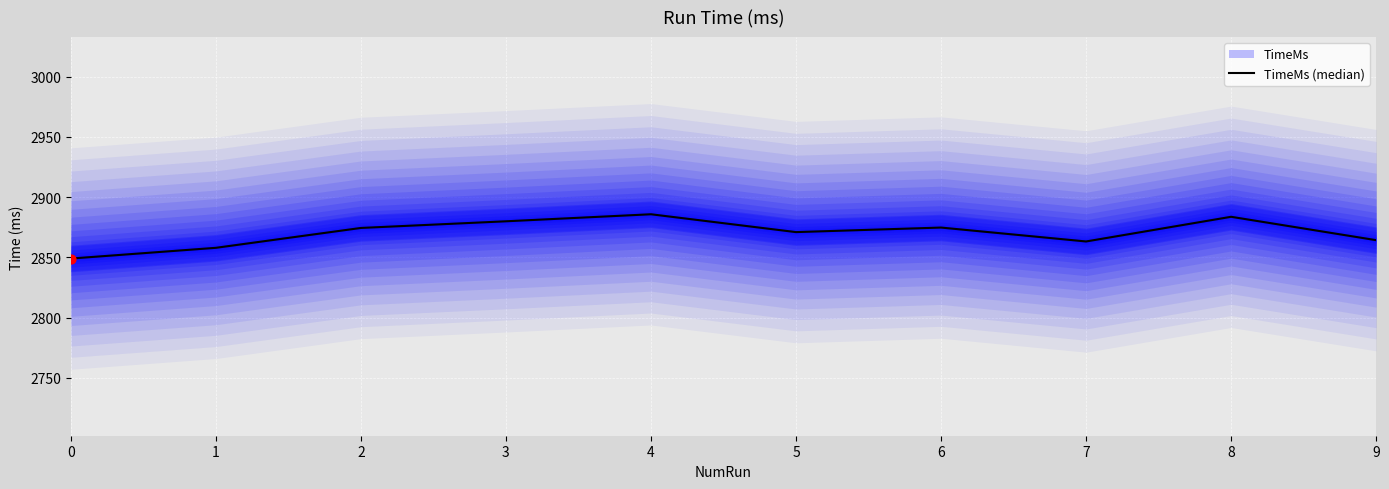

Which has a higher value, 2 or 0?

2